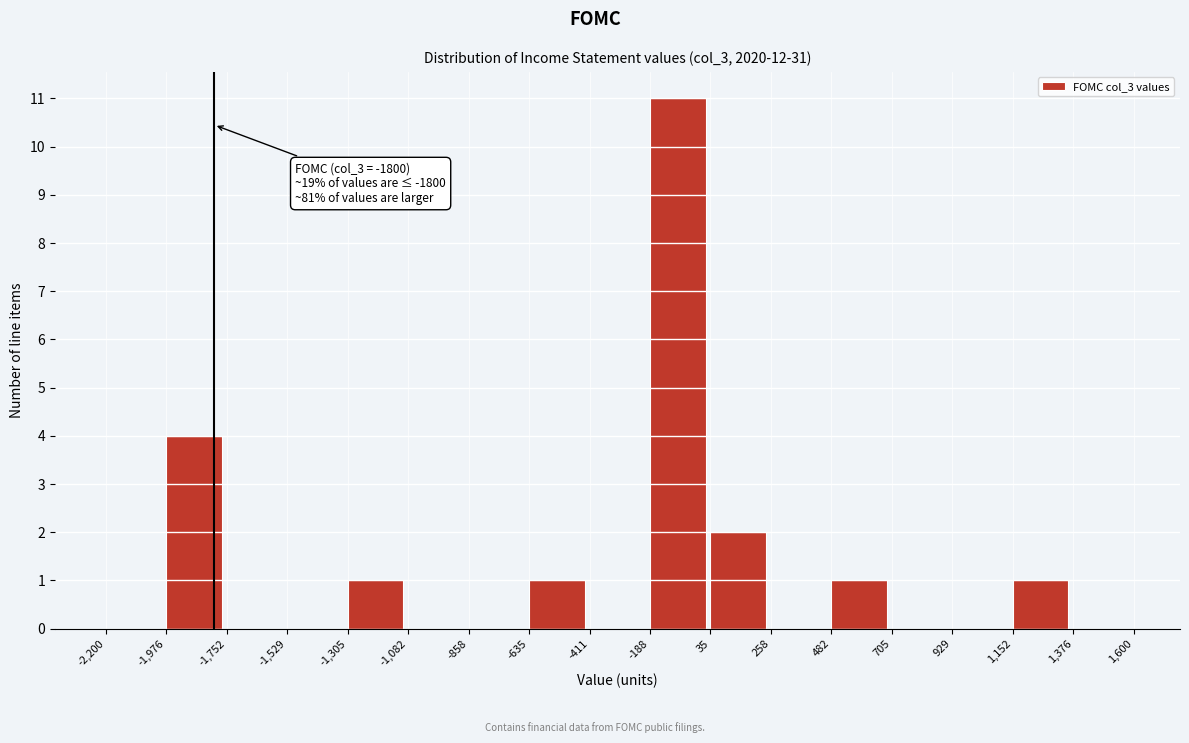

Which range on the x-axis has the tallest bar?

-188 to 35